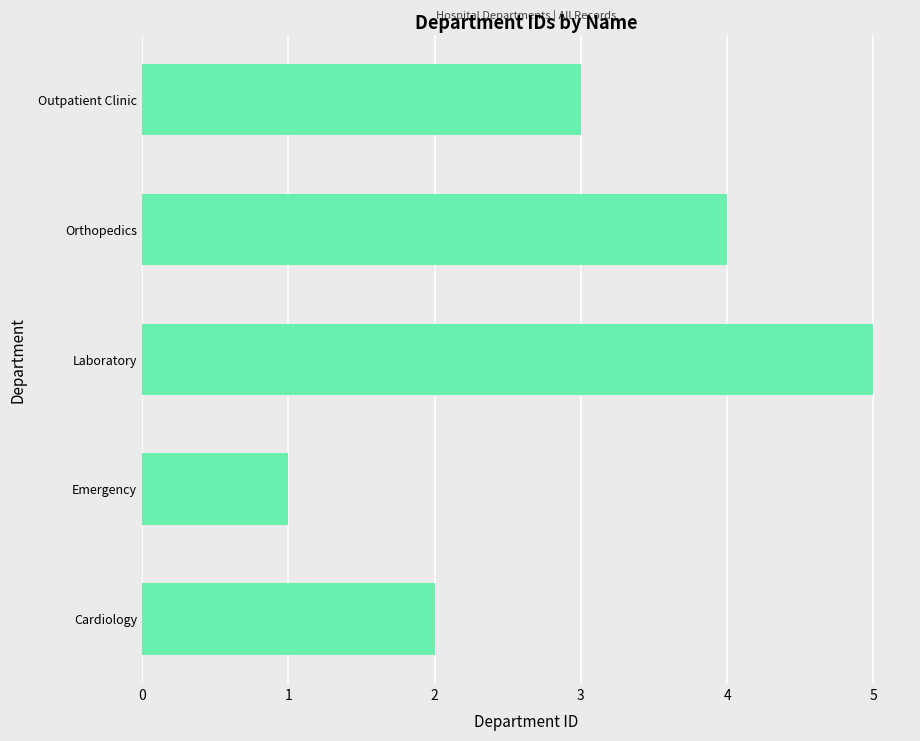

Which category has the lowest value across all series?

Emergency